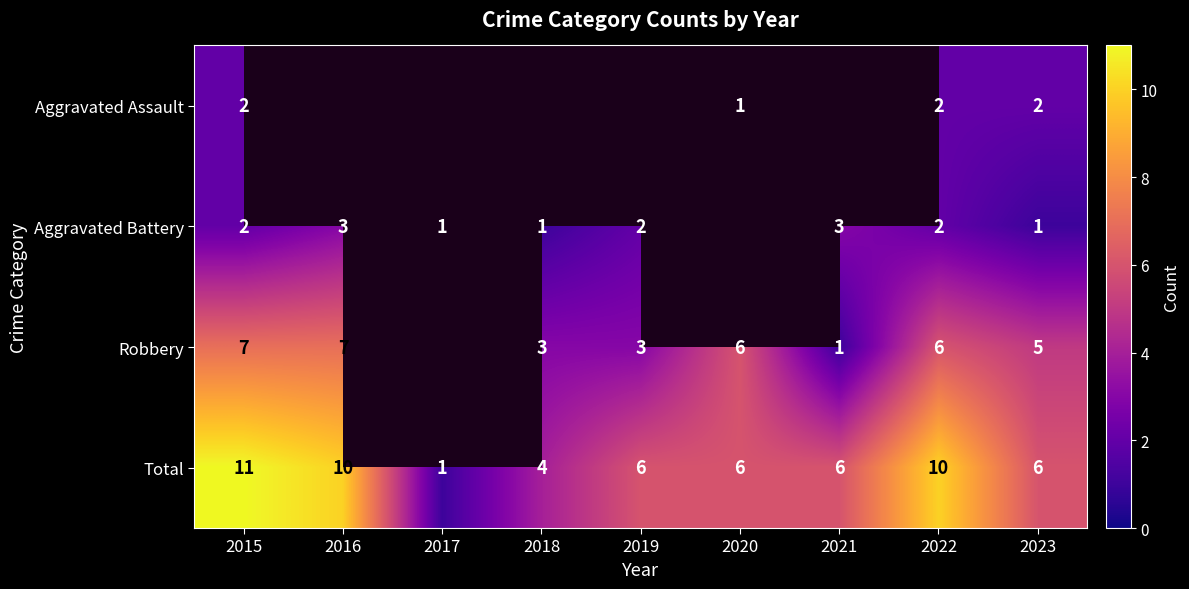

The Aggravated Assault series shows 3.3 at 2022. True or false?

False